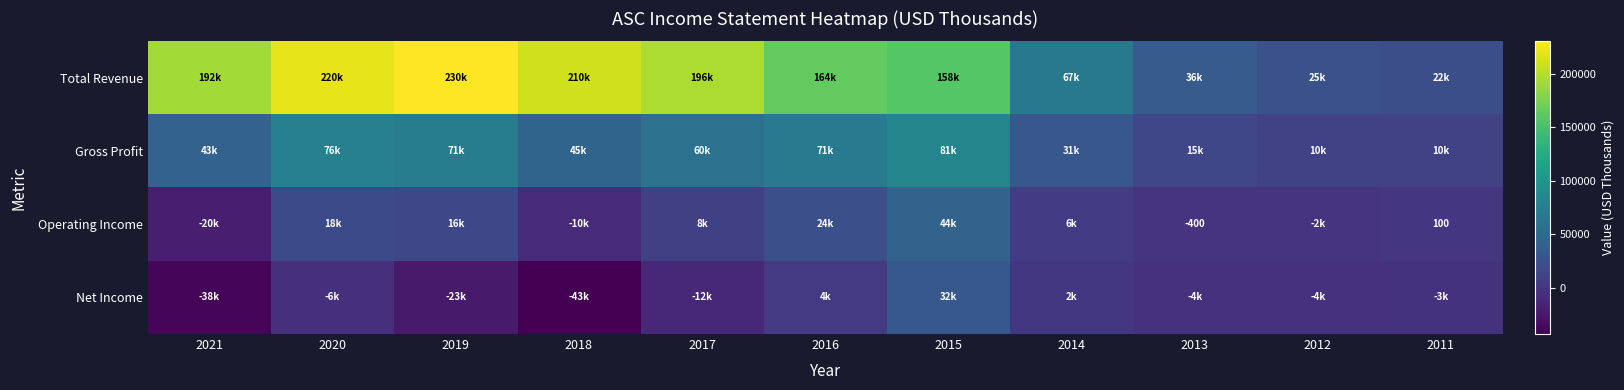

True or false: Gross Profit has a value of 79547 at 2017.

False